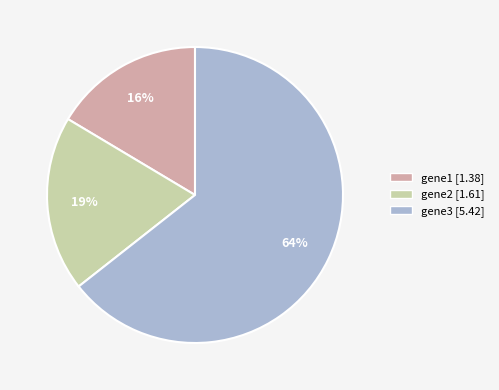

To the nearest percent, what percentage of the pie is gene2?

19%